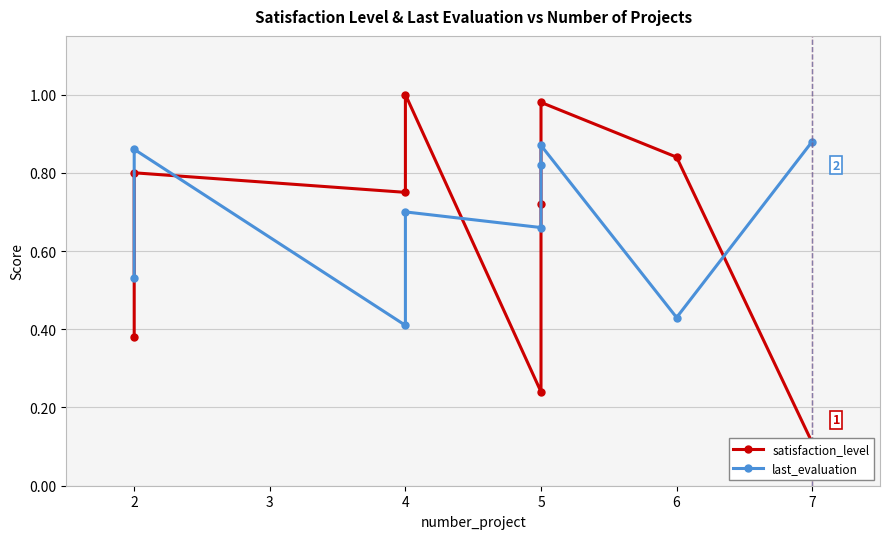

Where is the first local minimum for last_evaluation?

4